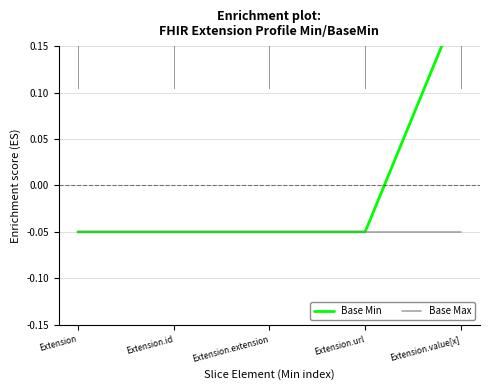

True or false: Base Min and Base Max intersect in this chart.

False